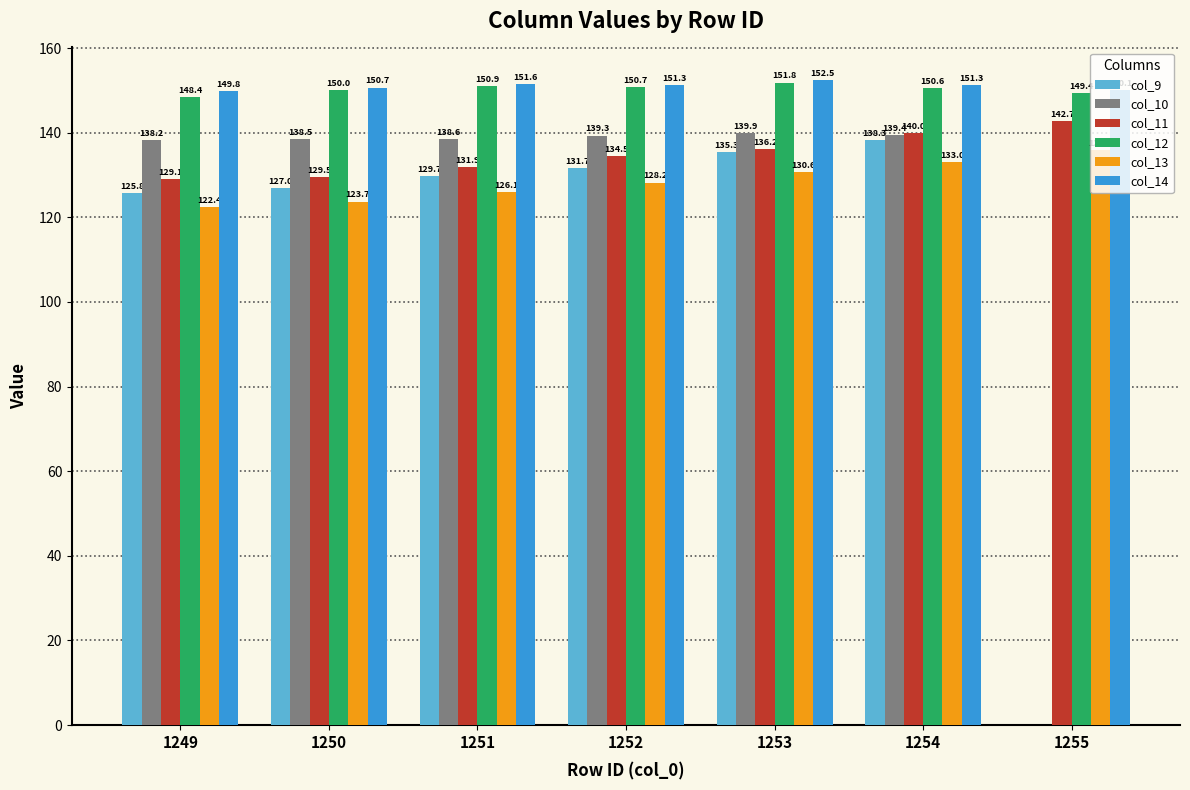

Read the col_11 value at 1250.

129.5